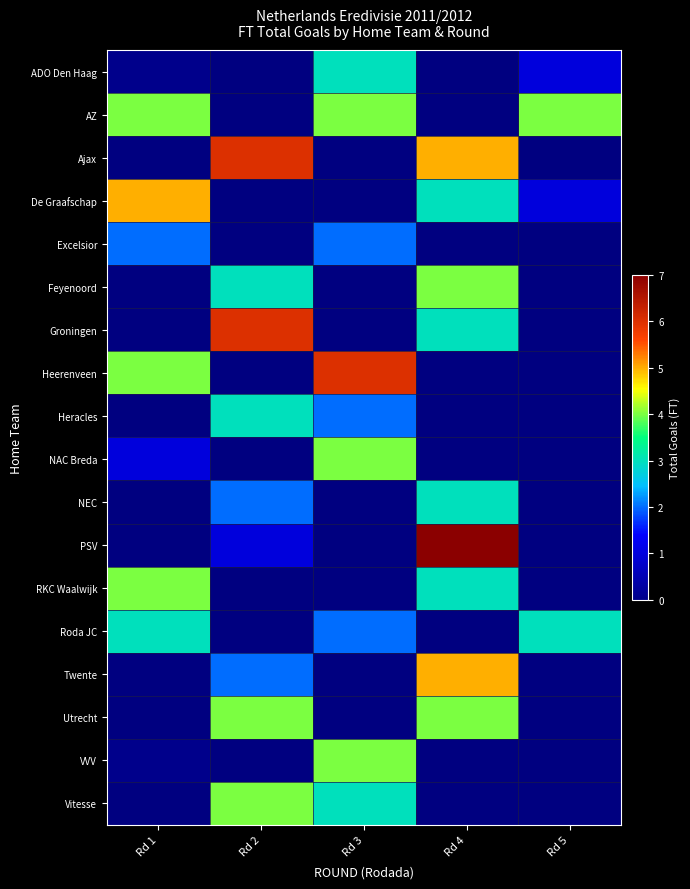

Read the row_2 value at Rd 2.

6.0